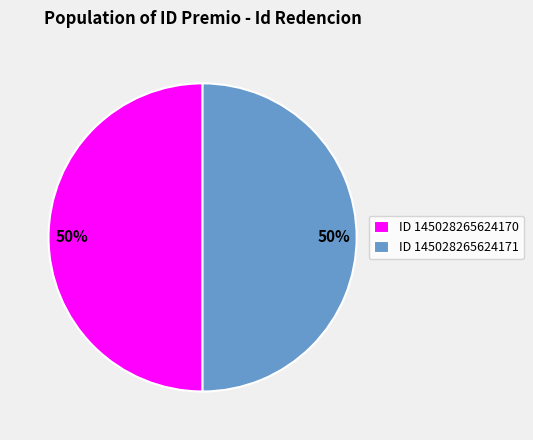

Approximately how many times larger is the value at ID 145028265624171 compared to ID 145028265624170?

1.0